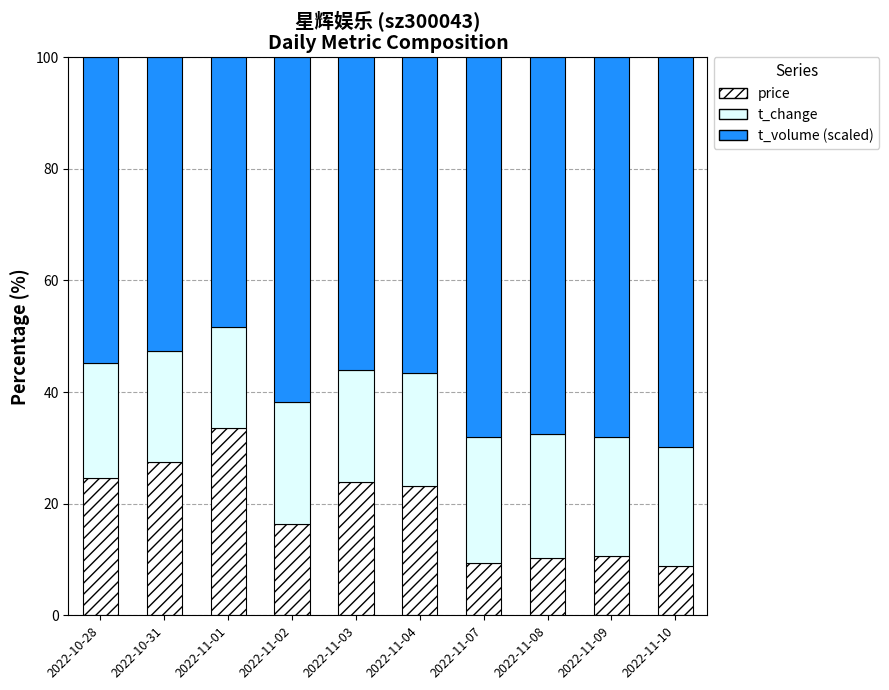

How many data points in price are above 23?

5